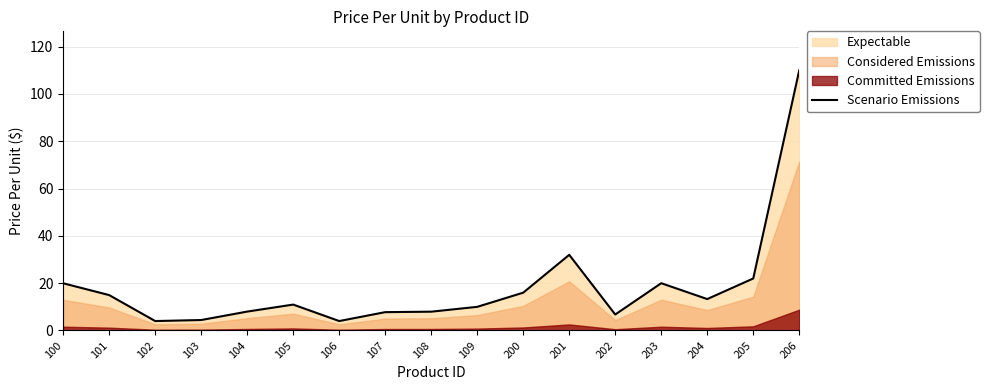

Where does the data first go above 10?

100